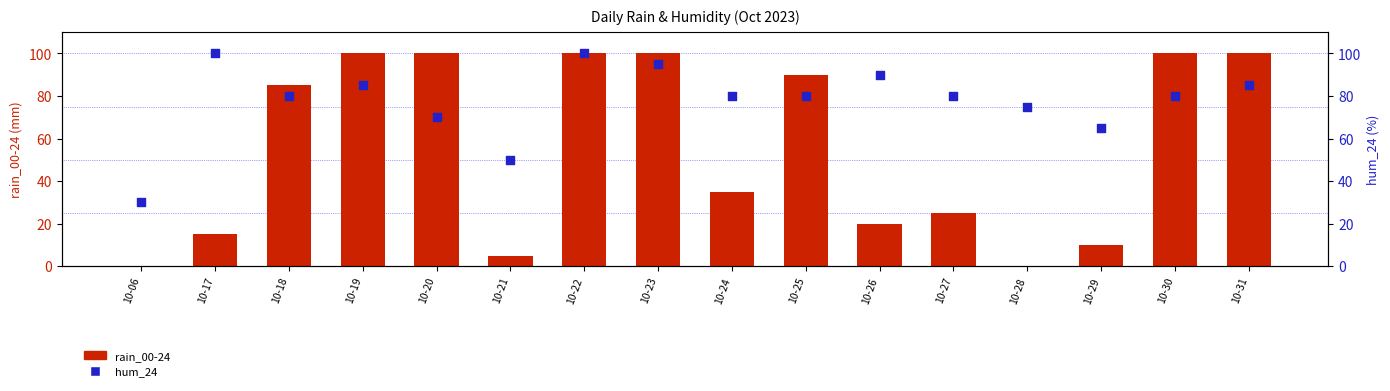

What are all the series names shown in the legend?

rain_00-24, hum_24